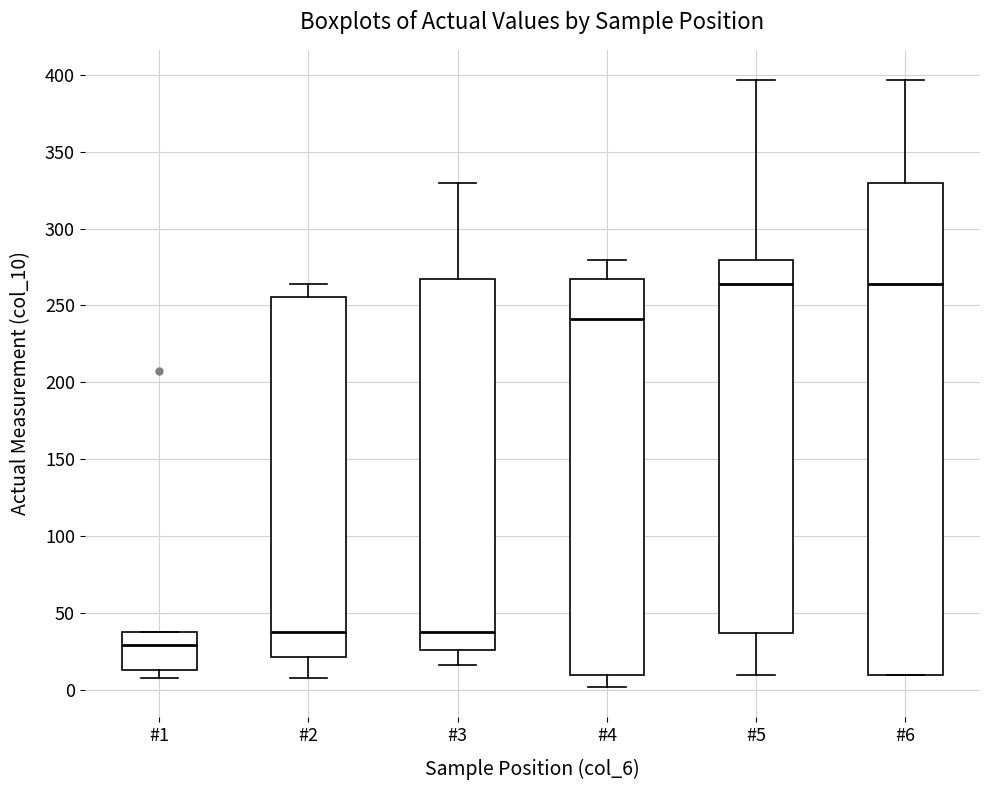

Where is the lower edge of the box for #6 on the y-axis? The values are not printed on the chart, so give them approximately, as read against the axis.

10